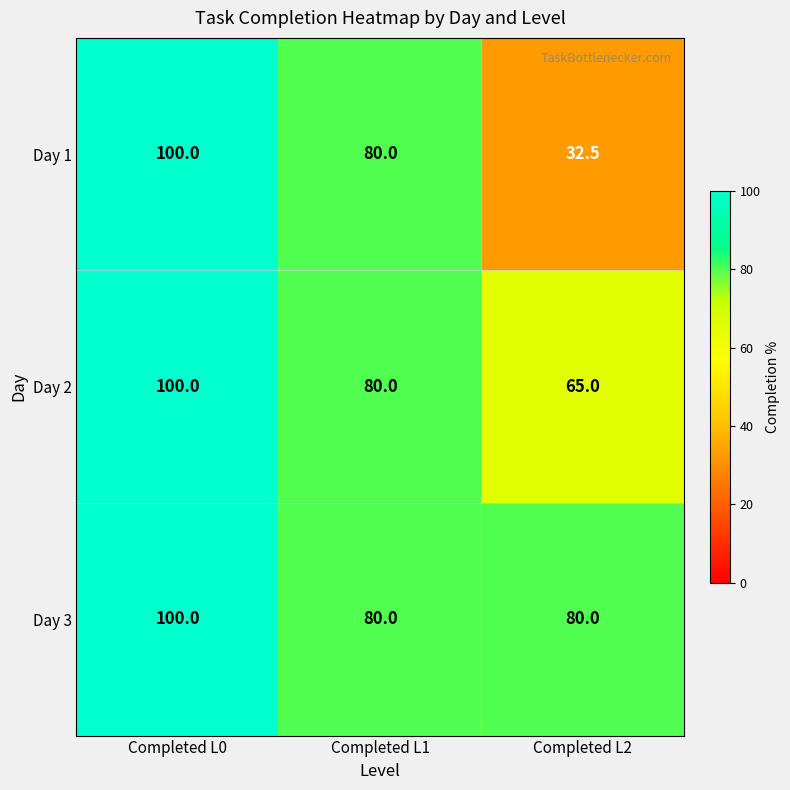

Which series changed the most between Completed L1 and Completed L2?

Day 1